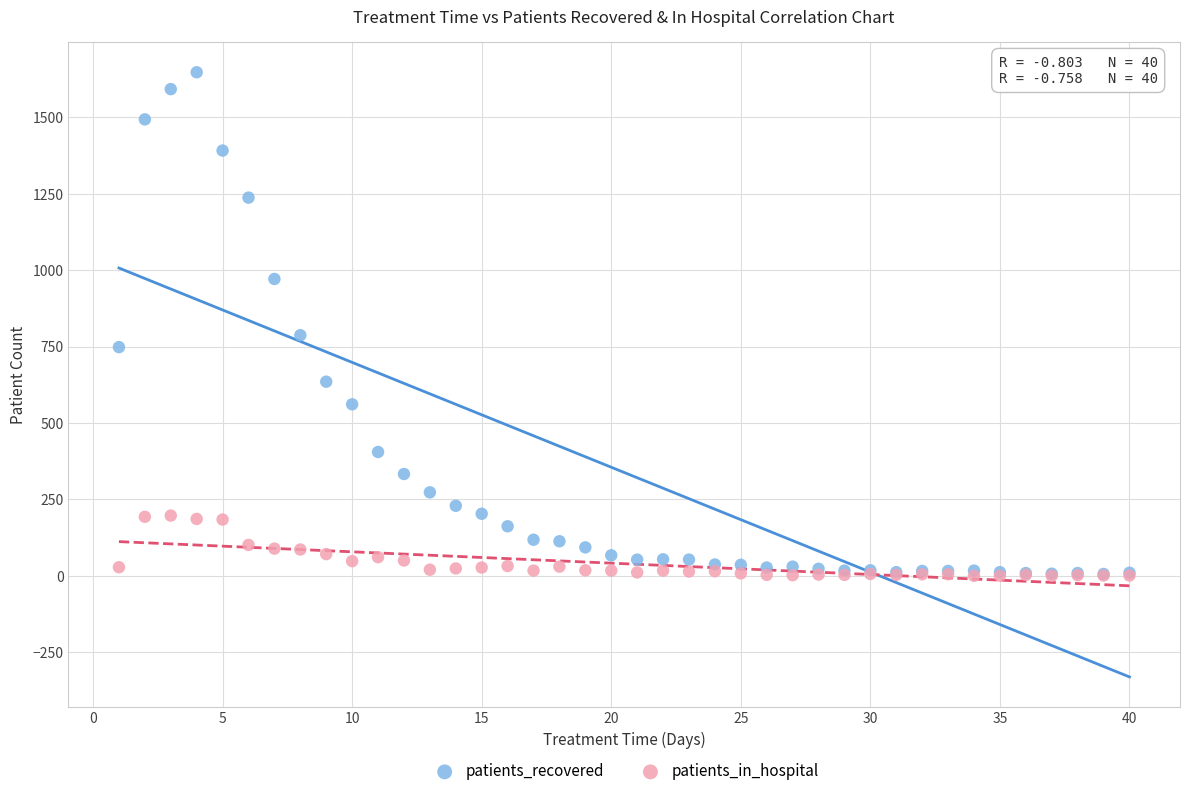

Across all series, what Y value is closest to 823?

787